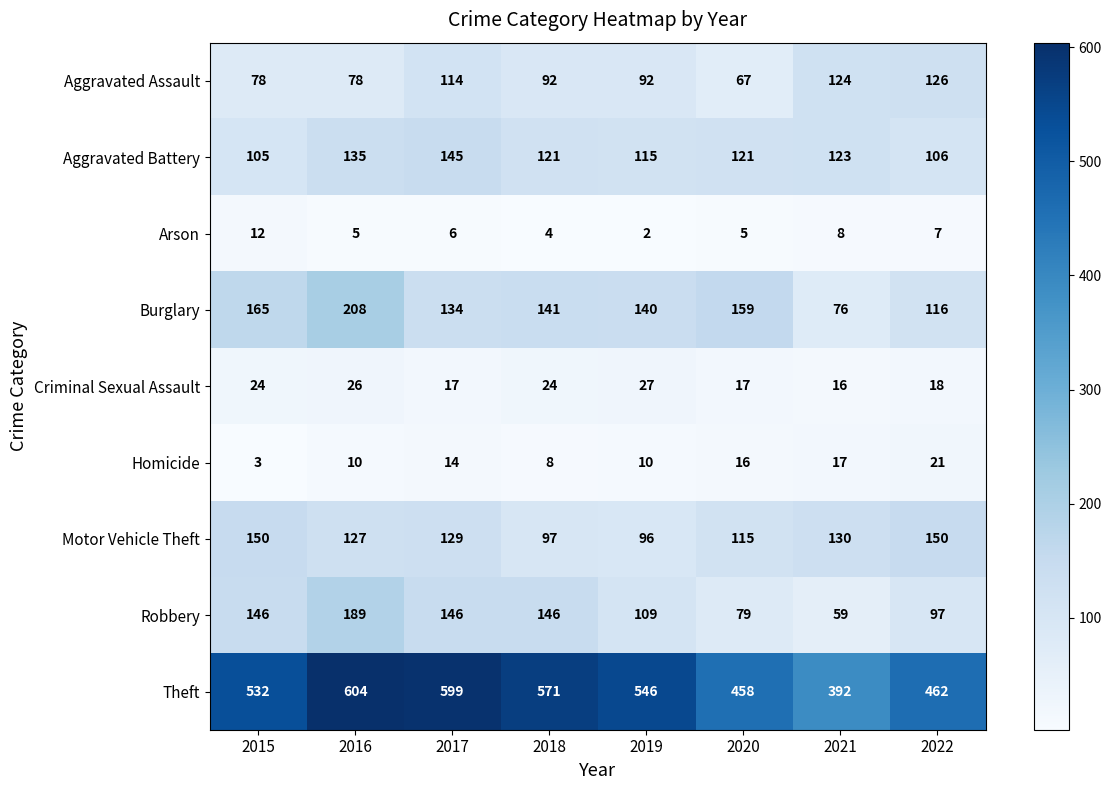

Which label corresponds to the largest value in the chart?

2016